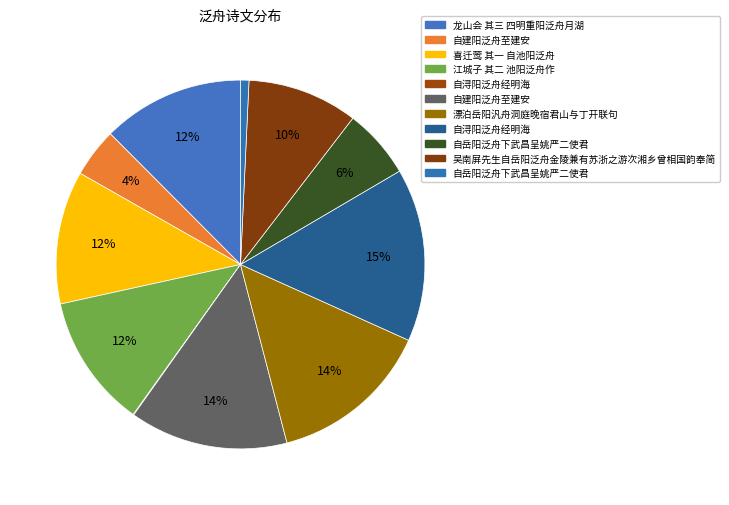

Is there any slice that represents more than half of the pie?

No